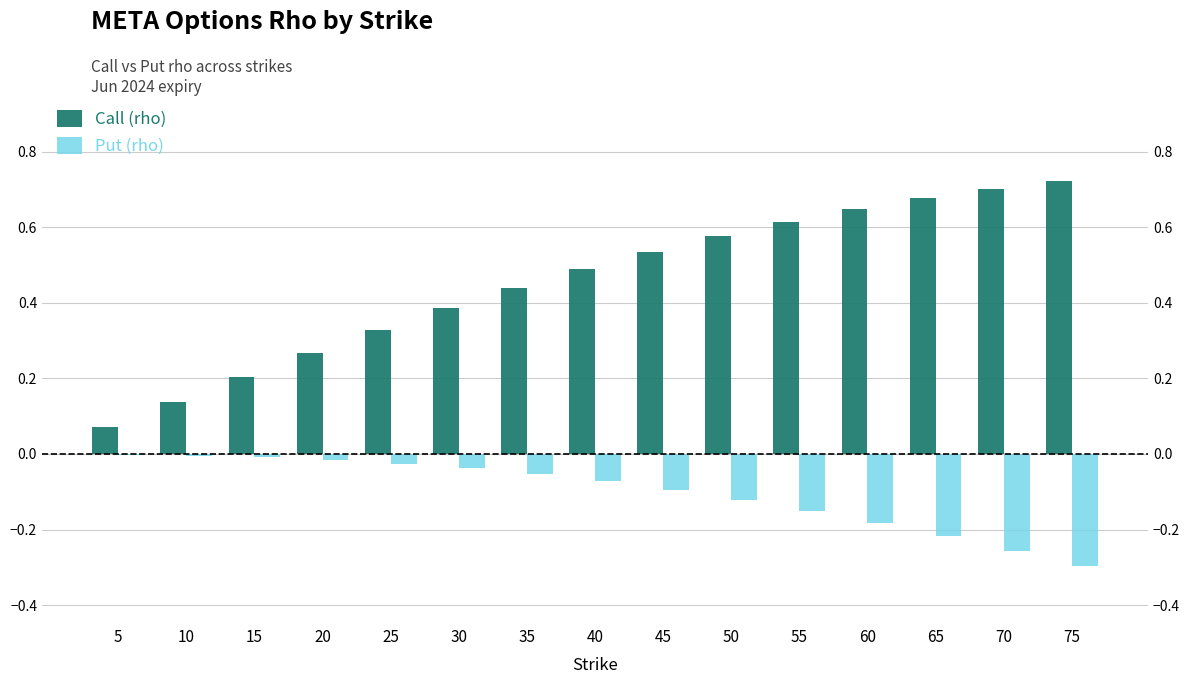

Between 20 and 30, which series saw the biggest shift?

Call (rho)